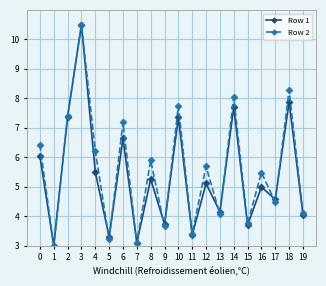

What is the value of the Row 1 point at the 5th from the left?

5.5